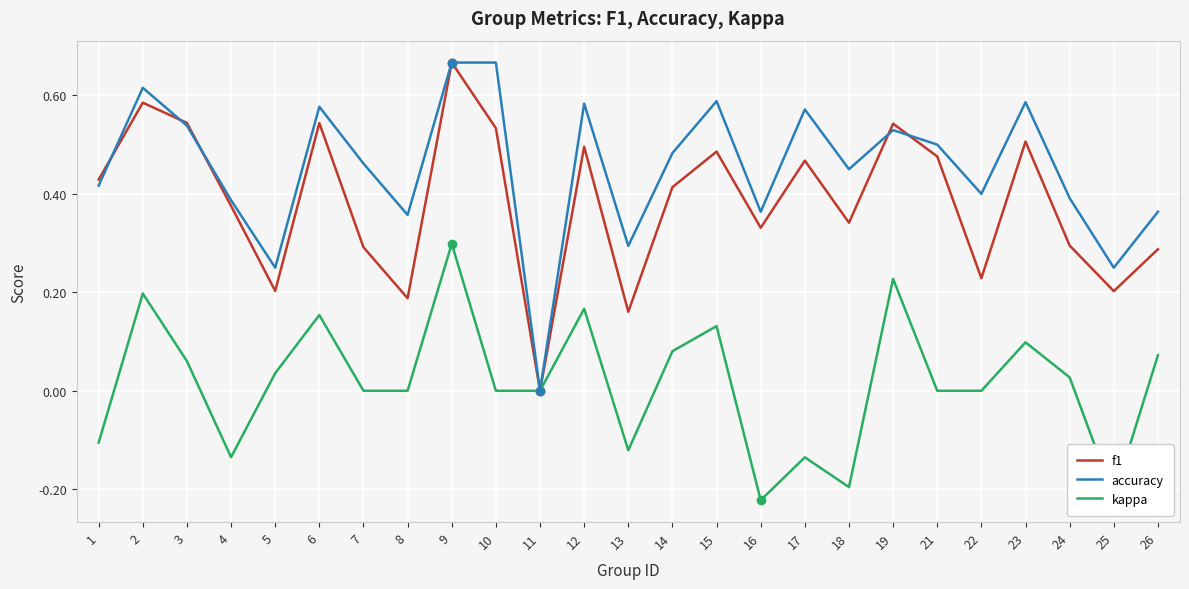

Rank the series by their average value, from highest to lowest.

accuracy, f1, kappa